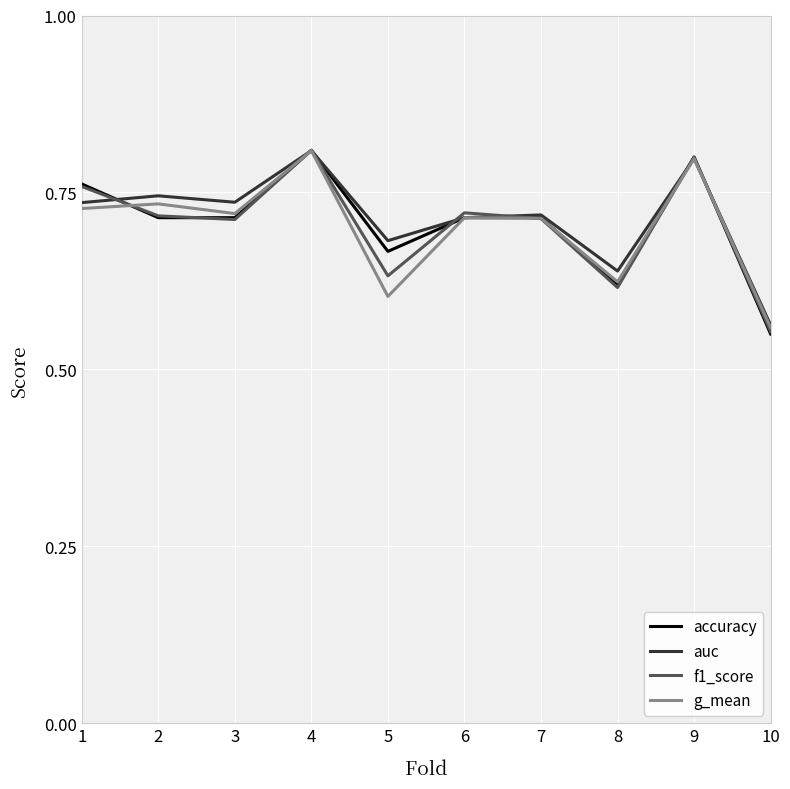

Which series changed the most between 9 and 10?

accuracy